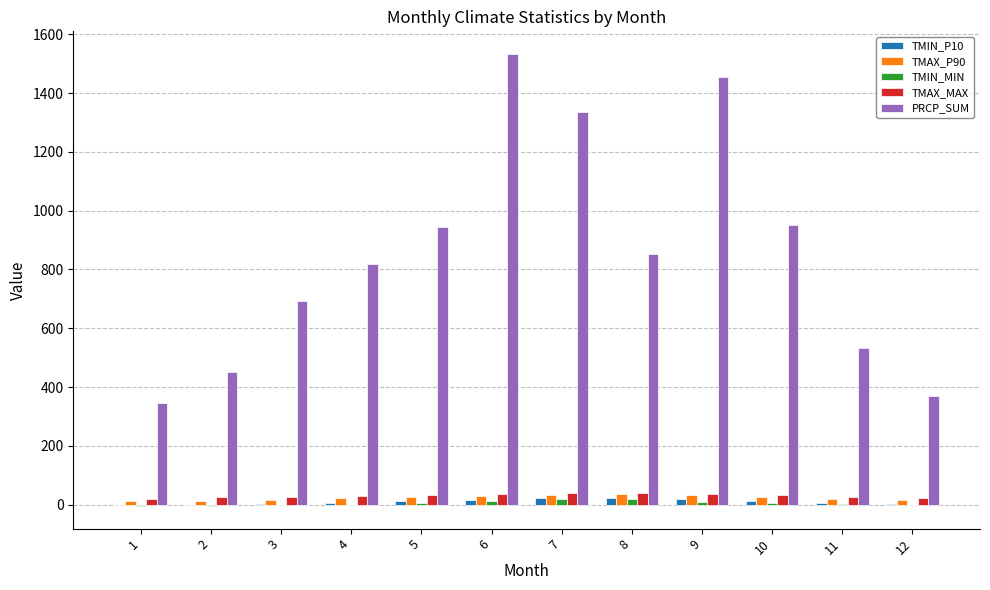

What is the sum of all PRCP_SUM values?

10280.1